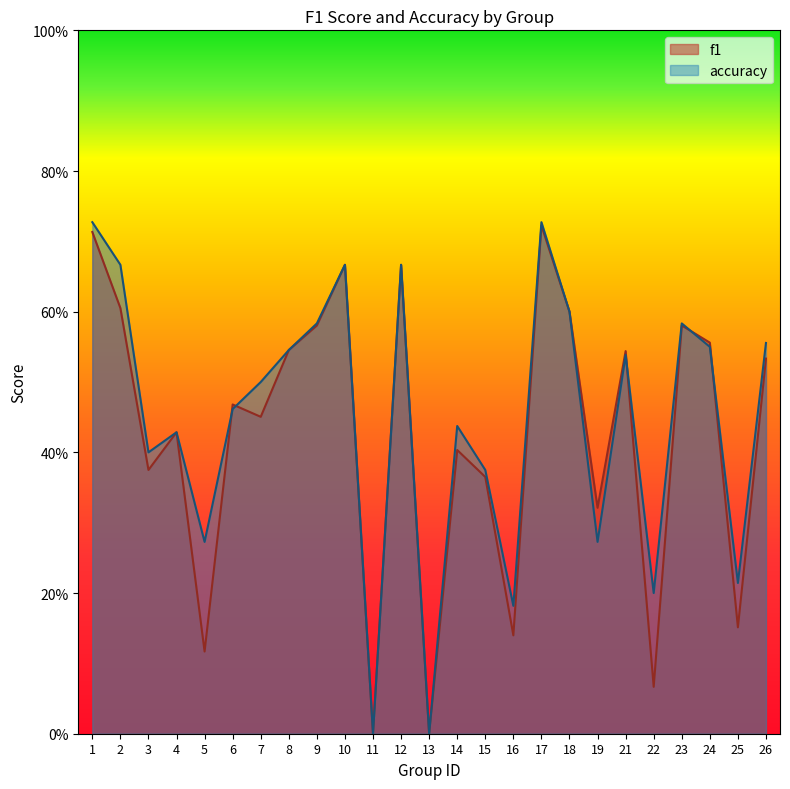

Reading right to left, what are all the values shown in this chart?

f1: 0.5	0.2	0.6	0.6	0.1	0.5	0.3	0.6	0.7	0.1	0.4	0.4	0.0	0.7	0.0	0.7	0.6	0.5	0.5	0.5	0.1	0.4	0.4	0.6	0.7
accuracy: 0.6	0.2	0.6	0.6	0.2	0.5	0.3	0.6	0.7	0.2	0.4	0.4	0.0	0.7	0.0	0.7	0.6	0.5	0.5	0.5	0.3	0.4	0.4	0.7	0.7